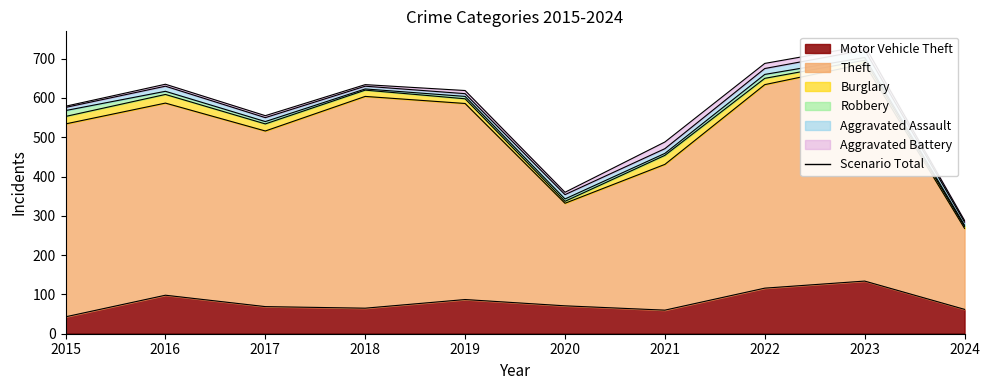

Which label corresponds to the smallest value in the chart?

2018